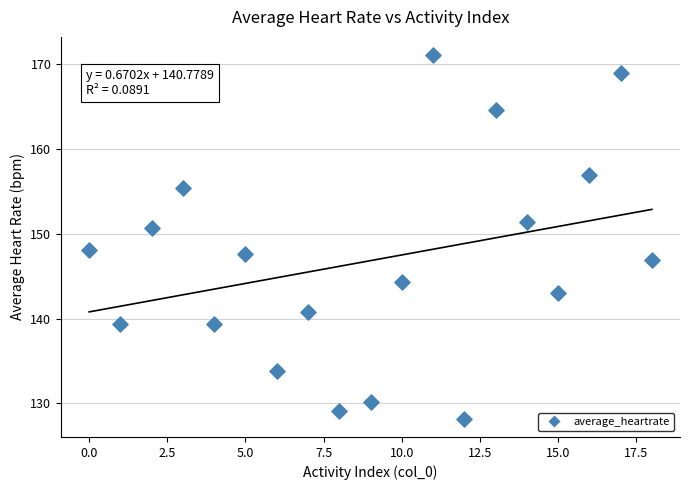

What Y value in the scatter plot is closest to 149?

148.1